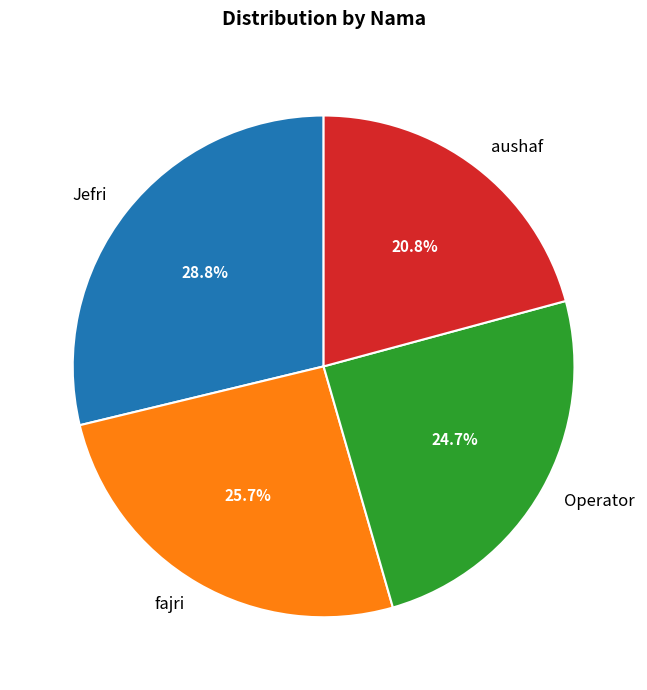

What percentage is NOT represented by Operator?

75.3%